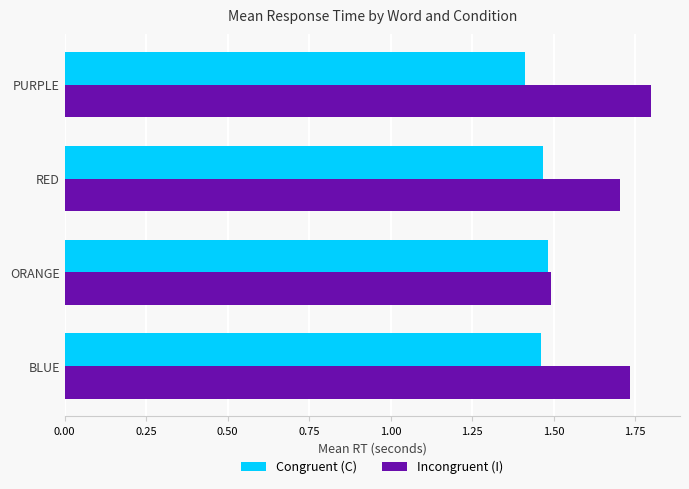

Which series has the largest range (max minus min)?

Incongruent (I)